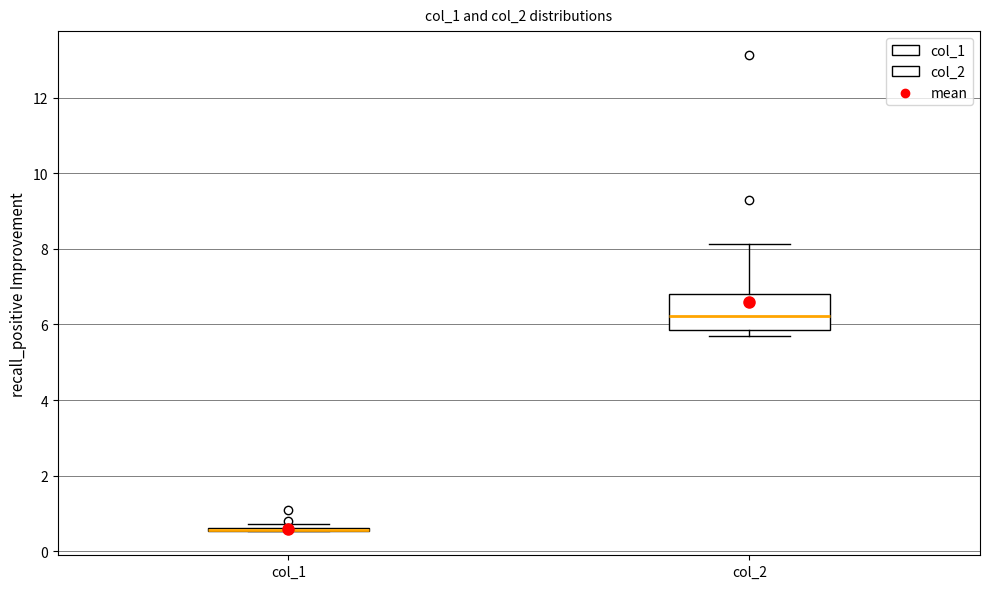

Reading left to right, read every box against the y-axis: the position of its median line, the range the box covers, and the ends of its whiskers. The values are not printed on the chart, so give them approximately, as read against the axis.

col_1: box collapsed to a line at 0.6, whiskers 0.6 to 0.8
col_2: median 6.2, box 5.8 to 6.8, whiskers 5.8 (just below the box's lower edge) to 8.2